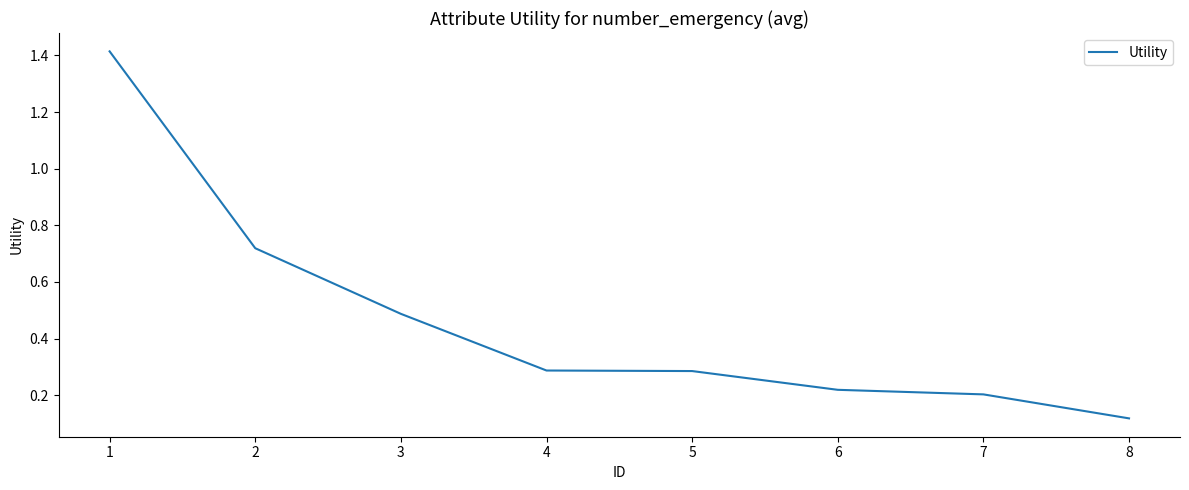

The value at 1 is 1.4. True or false?

True